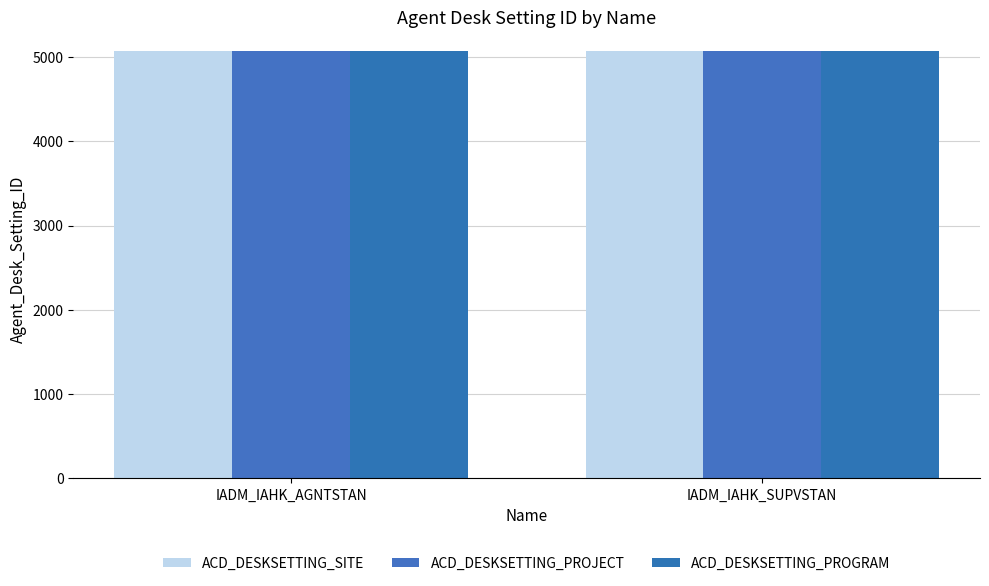

At which category is the sum across all series the highest?

IADM_IAHK_SUPVSTAN